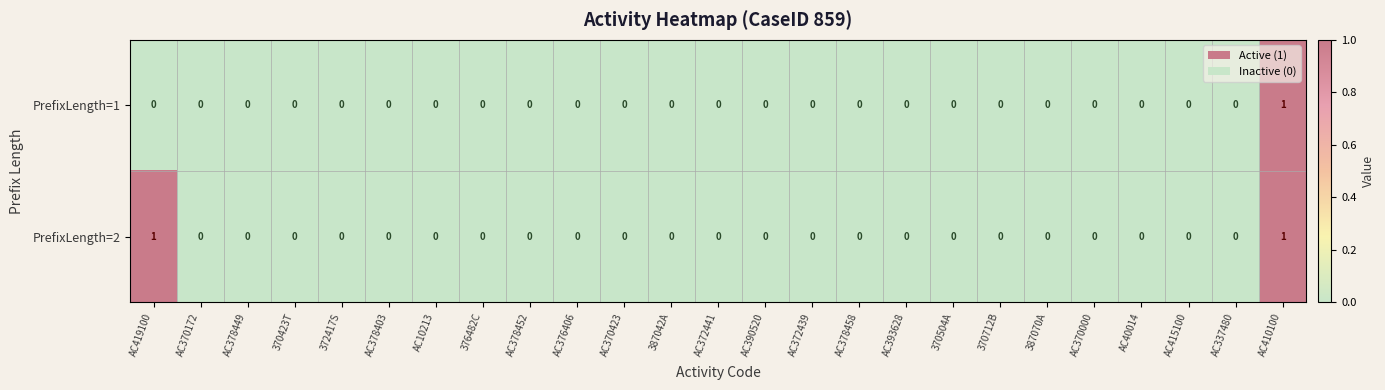

Between AC419100 and AC390520, which series saw the biggest shift?

PrefixLength=2